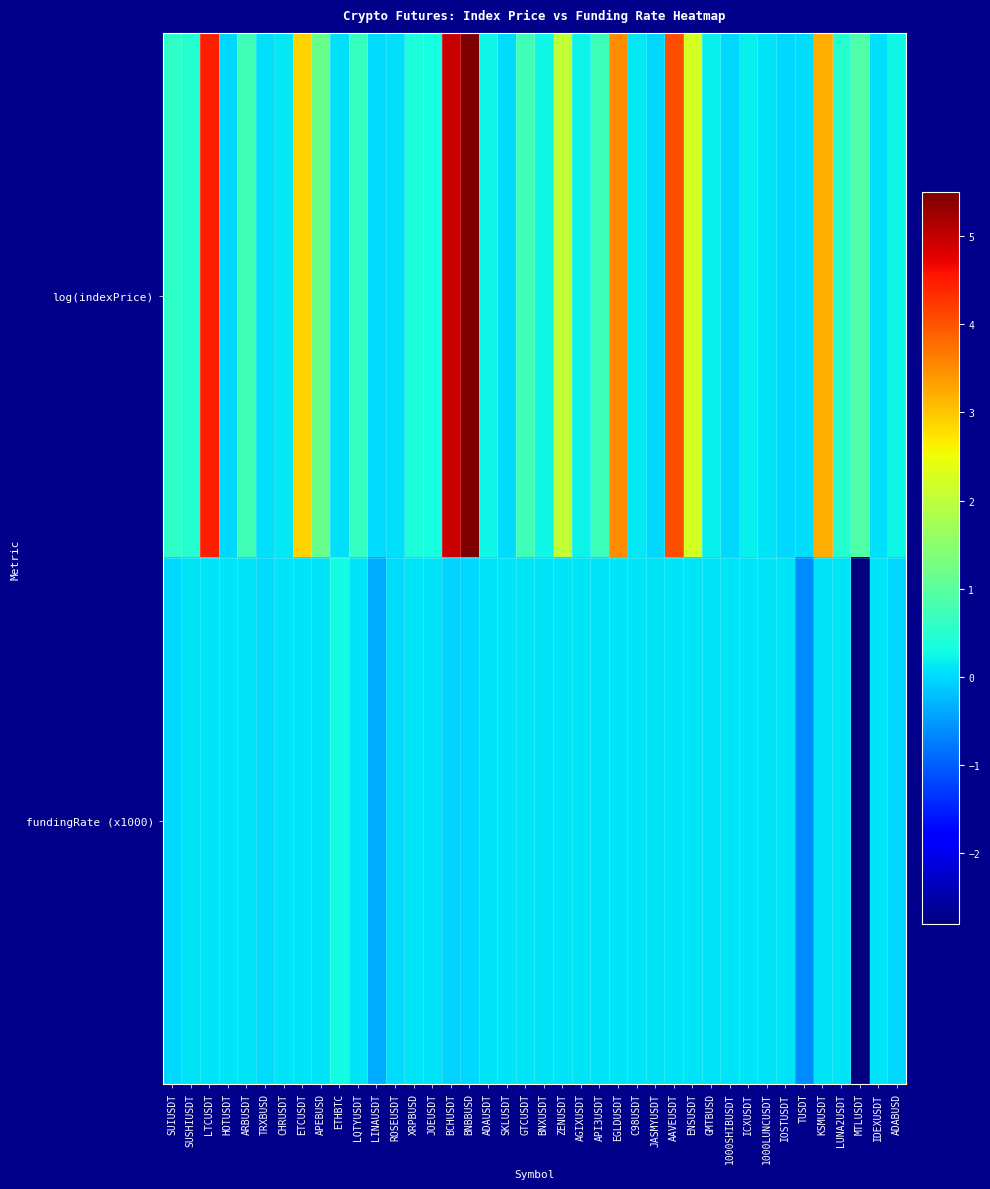

List the series in order of their peak value, highest first.

log(indexPrice), fundingRate (x1000)